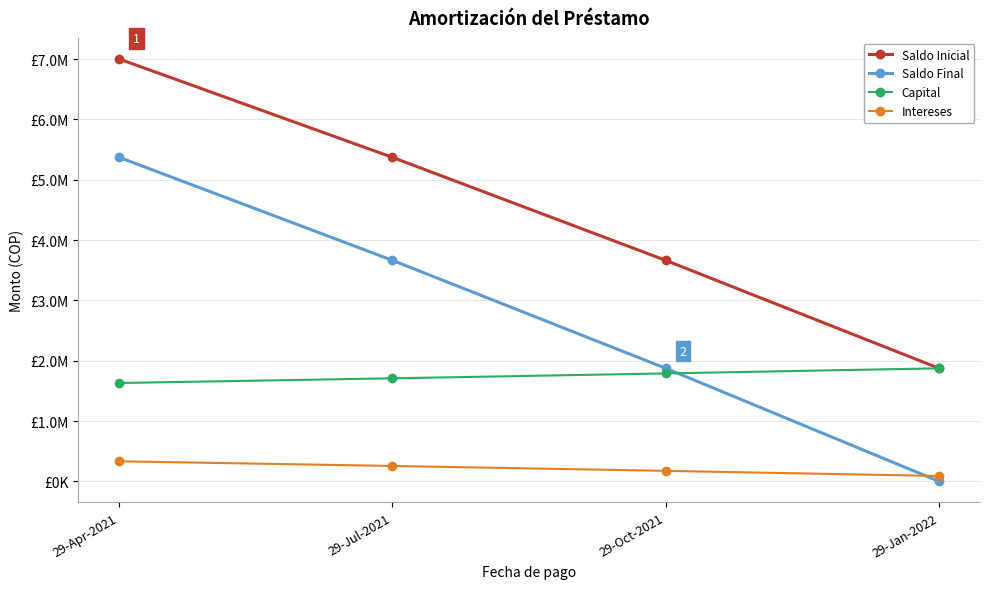

Is it true that Capital equals 1630131.0 at 29-Apr-2021?

True